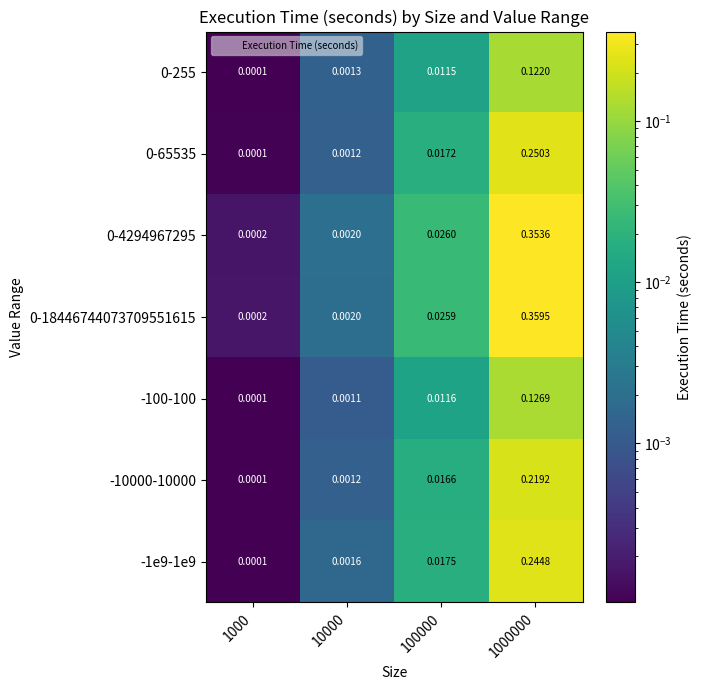

Is the value of -10000-10000 at 1000 greater than the value of -100-100 at 10000?

No